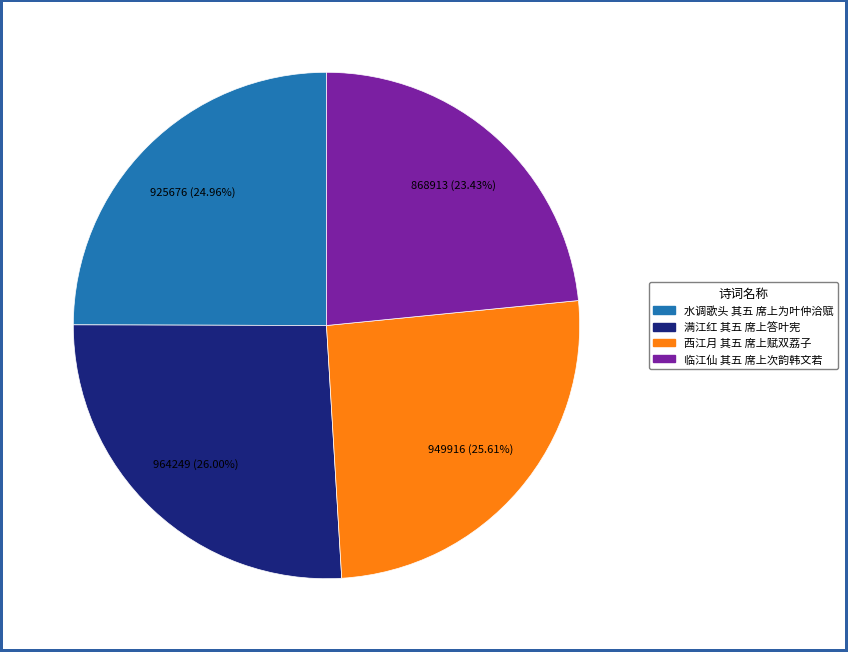

Which category has the smallest portion of the pie?

临江仙 其五 席上次韵韩文若